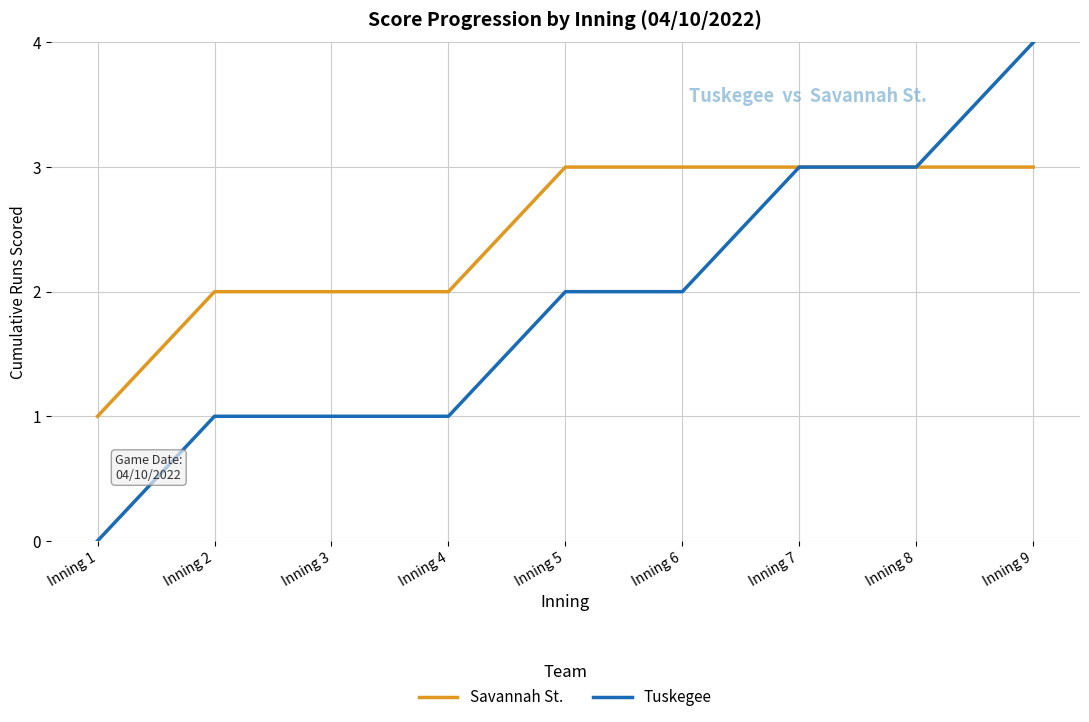

List the series in order of their overall mean, highest first.

Savannah St., Tuskegee